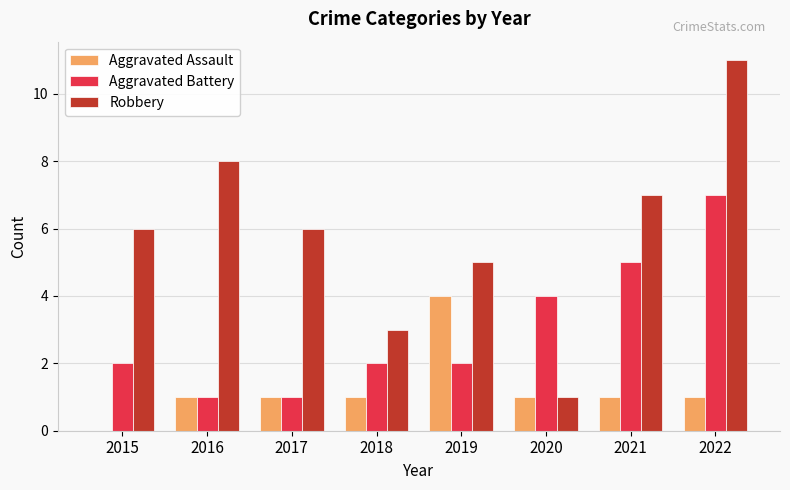

Are the bars grouped side by side (vs. stacked)?

Yes